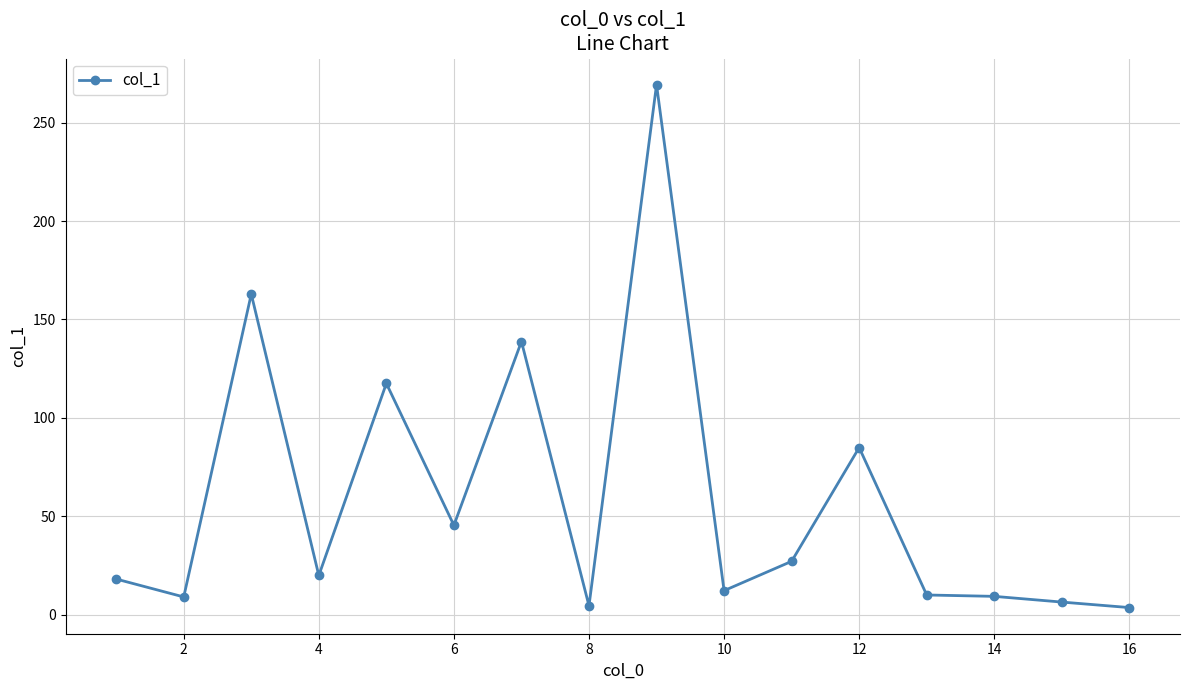

What is the value of the 15th point from the left?

6.4